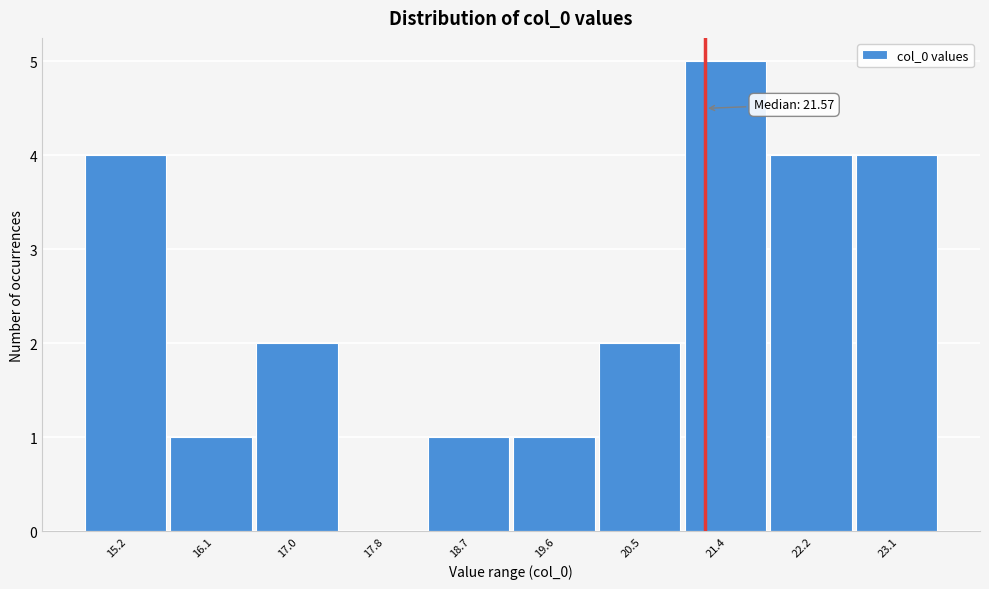

Reading right to left, transcribe all the data shown in this chart.

23.1=4	22.2=4	21.4=5	20.5=2	19.6=1	18.7=1	17.8=0	17.0=2	16.1=1	15.2=4